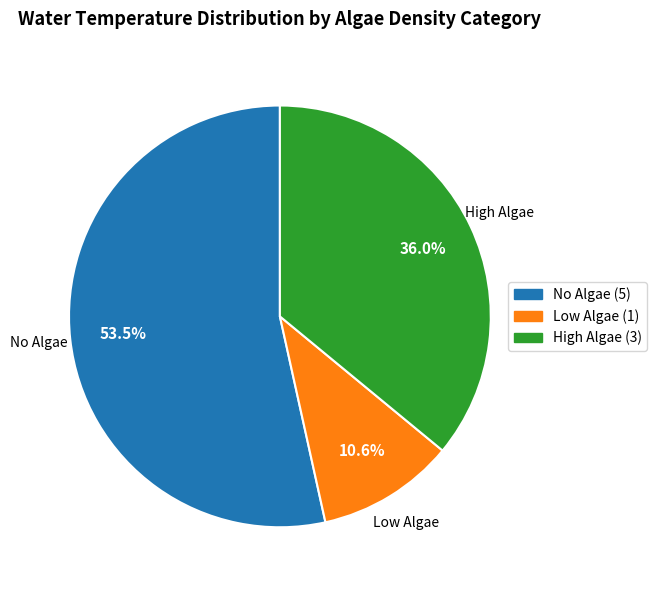

Is there a majority slice in this chart?

Yes